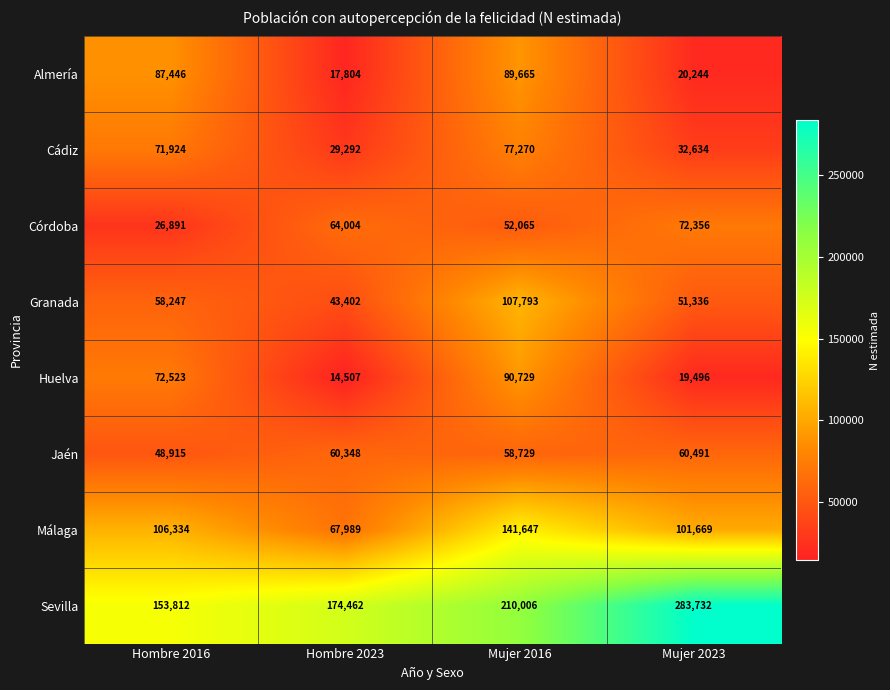

True or false: Córdoba has a value of 26891 at Hombre 2016.

True